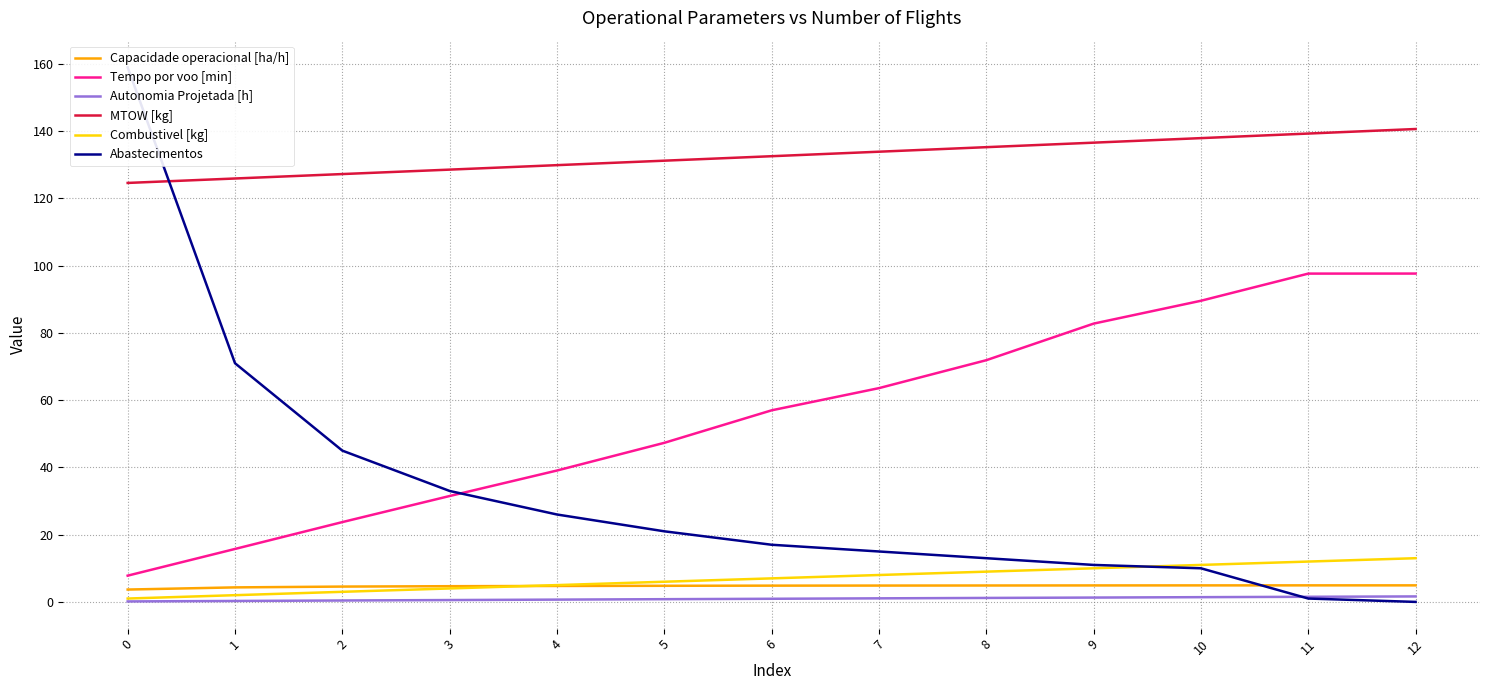

True or false: Capacidade operacional [ha/h] has more than 0 points higher than both neighbors.

True